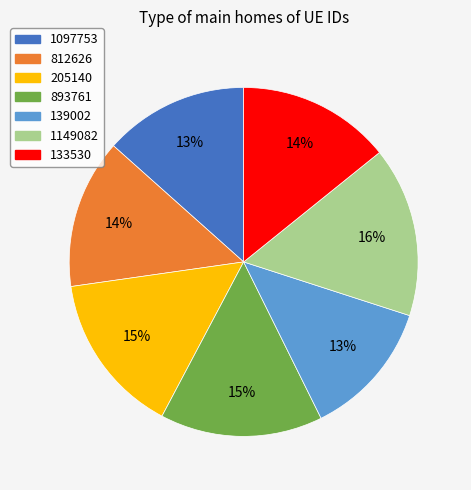

Does 893761 represent more than half of the total?

No